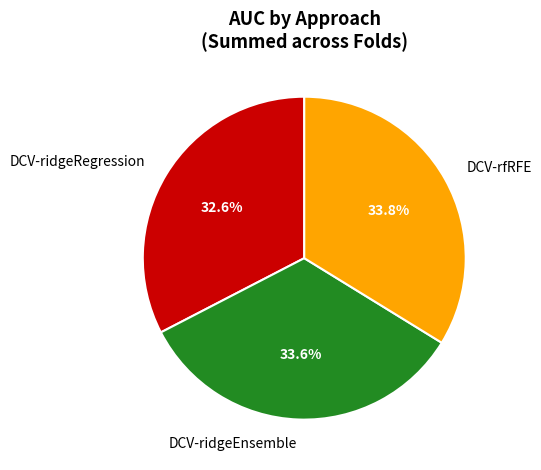

Is there a majority slice in this chart?

No